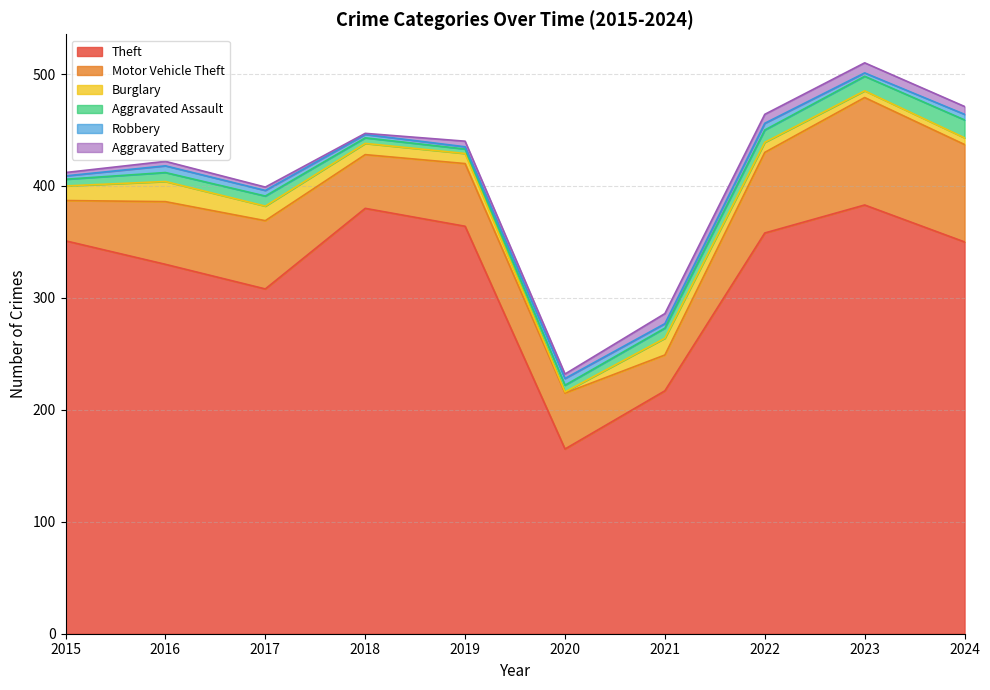

Does the chart have visible grid lines?

Yes